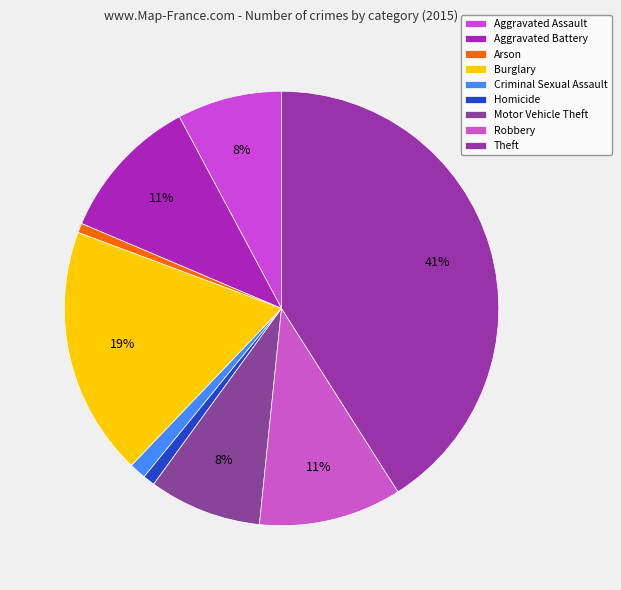

Which category has the biggest portion of the pie?

Theft